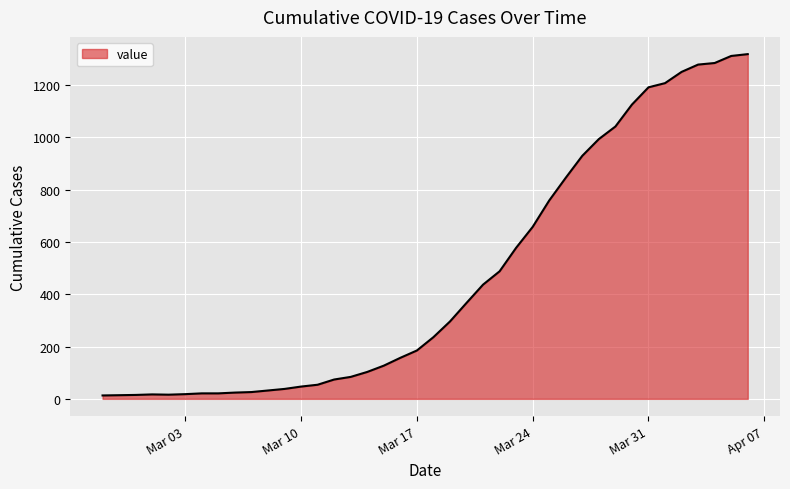

What is the value of the 19th point from the left?

157